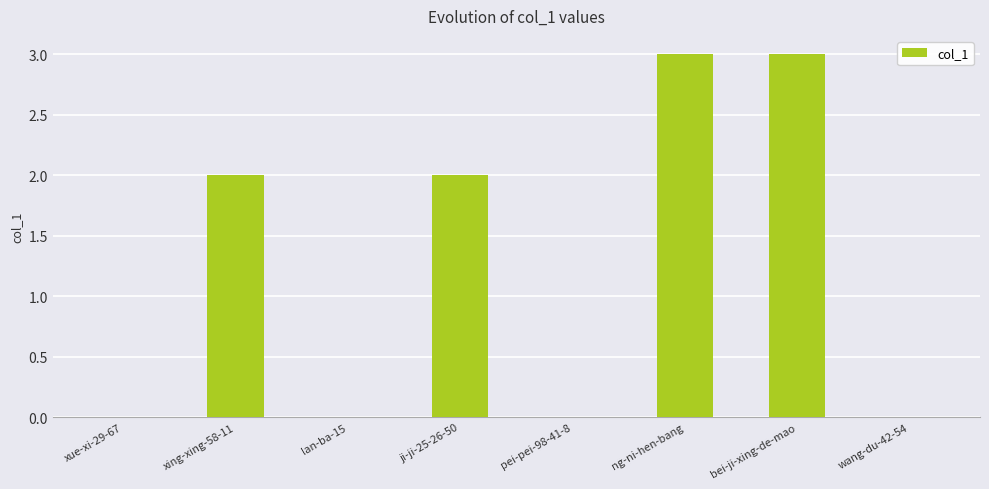

Does the chart contain stacked bars?

No